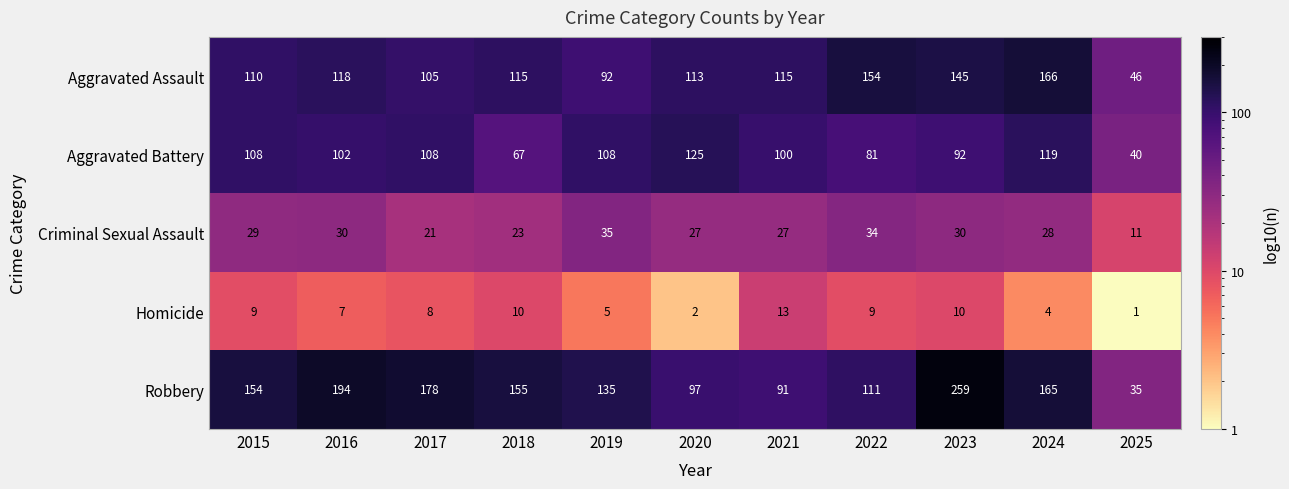

How many data points does each series have?

11